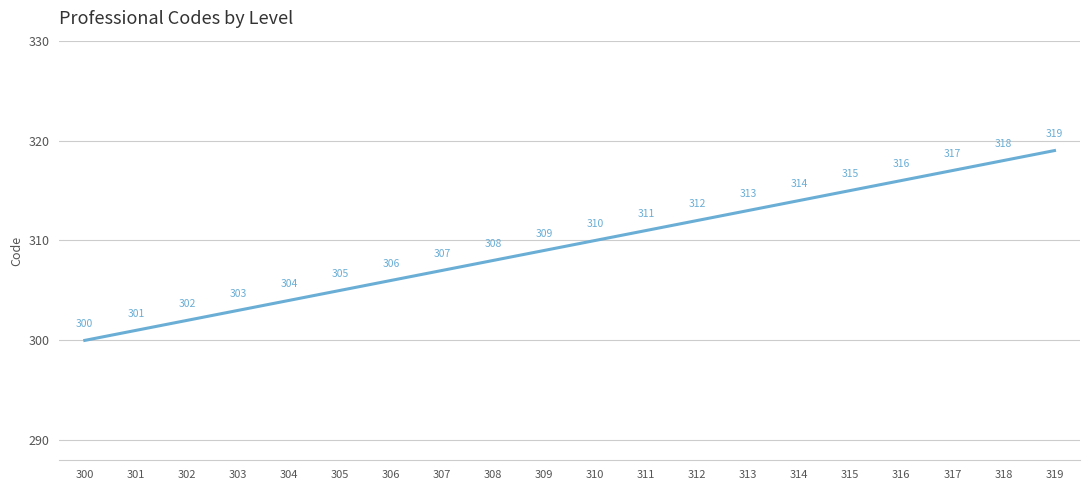

Reading right to left, list all the values displayed in this chart.

319	318	317	316	315	314	313	312	311	310	309	308	307	306	305	304	303	302	301	300